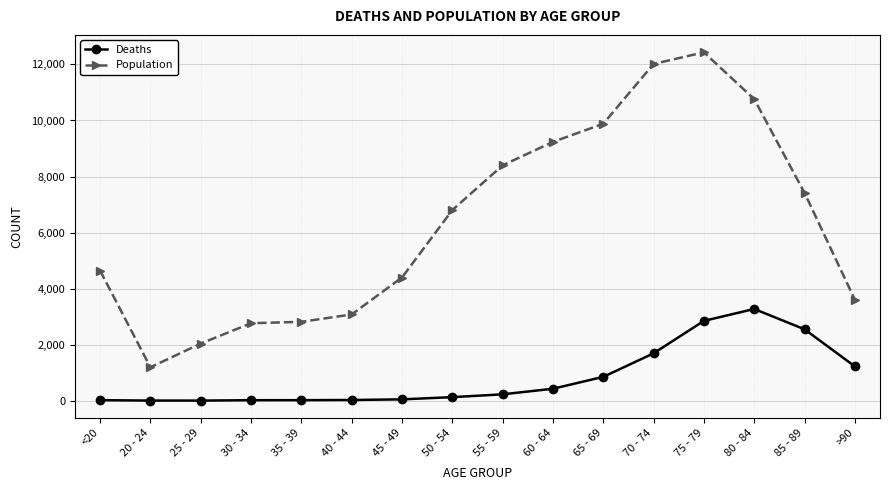

Which category has the highest value in the Deaths series?

80 - 84